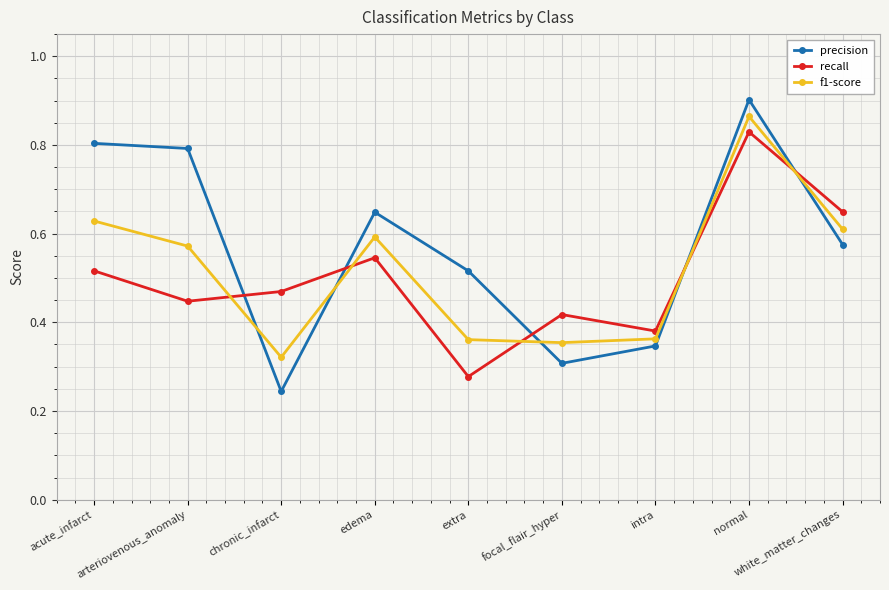

What is the difference between the maximum and minimum values in the precision series?

0.7